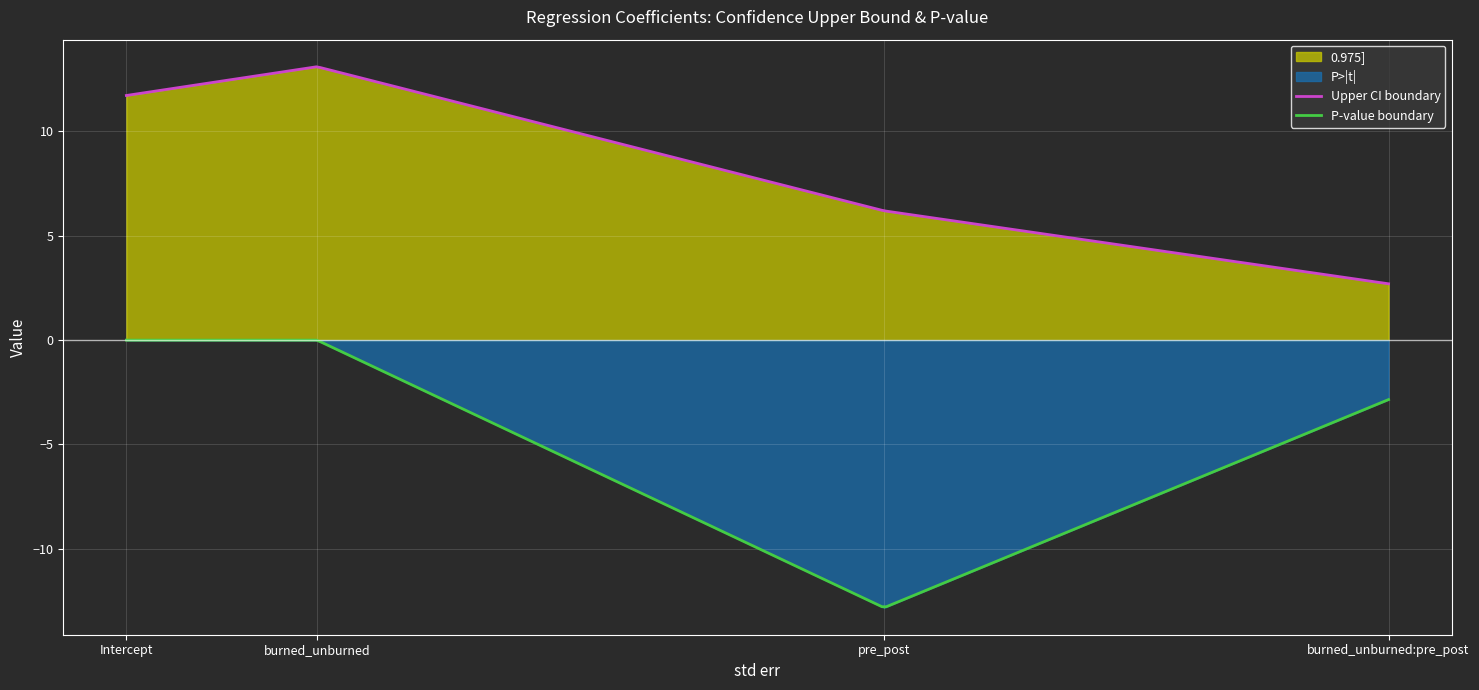

List the labels in order of P>|t| value, largest first.

pre_post, burned_unburned:pre_post, Intercept, burned_unburned